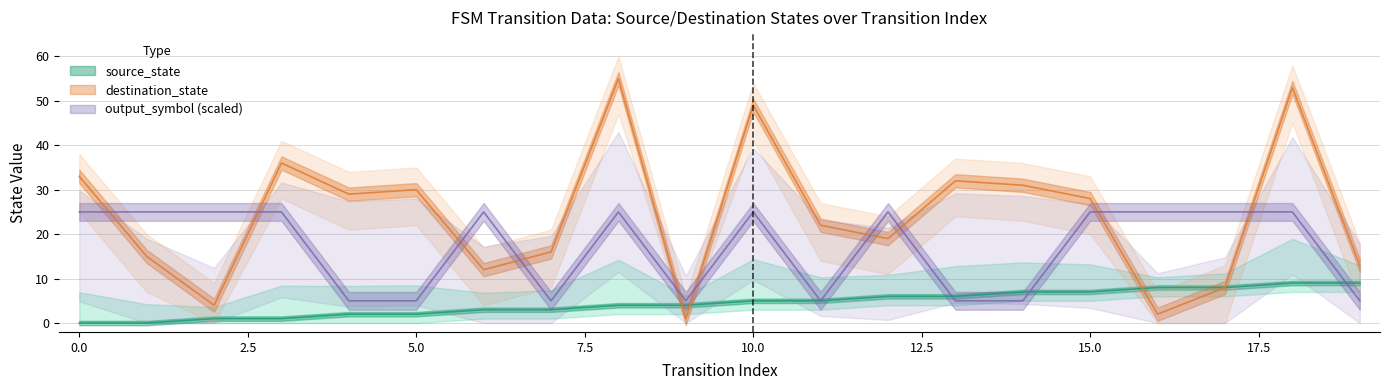

Reading left to right, transcribe all the data shown in this chart.

source_state: 0=0	1=0	2=1	3=1	4=2	5=2	6=3	7=3	8=4	9=4	10=5	11=5	12=6	13=6	14=7	15=7	16=8	17=8	18=9	19=9
destination_state: 0=33	1=15	2=4	3=36	4=29	5=30	6=12	7=16	8=55	9=1	10=49	11=22	12=19	13=32	14=31	15=28	16=2	17=8	18=53	19=13
output_symbol: 0=25	1=25	2=25	3=25	4=5	5=5	6=25	7=5	8=25	9=5	10=25	11=5	12=25	13=5	14=5	15=25	16=25	17=25	18=25	19=5